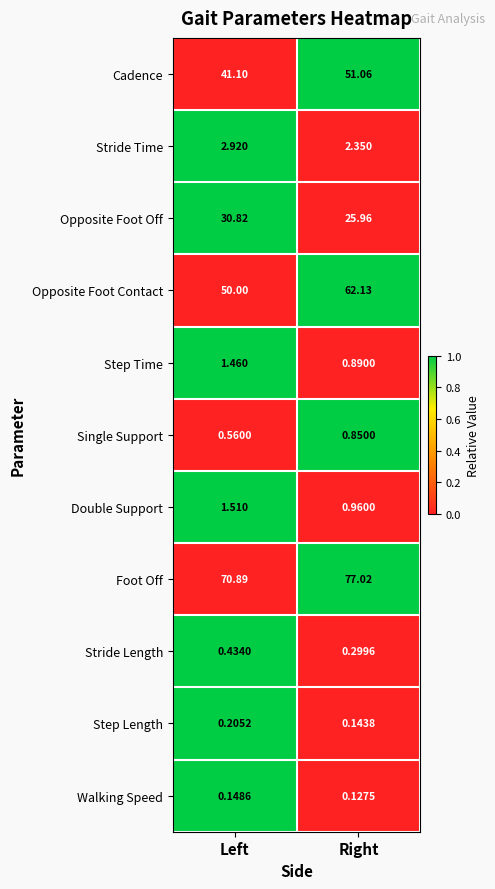

What is the total value across all series at Left?

200.0